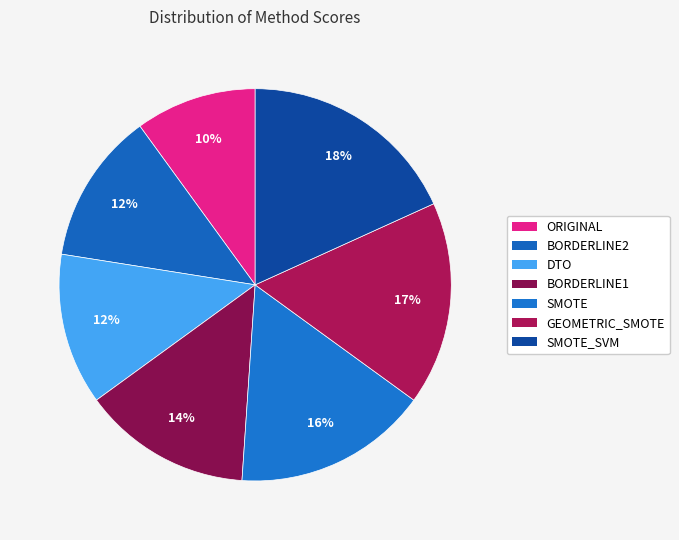

Does any single category account for the majority?

No